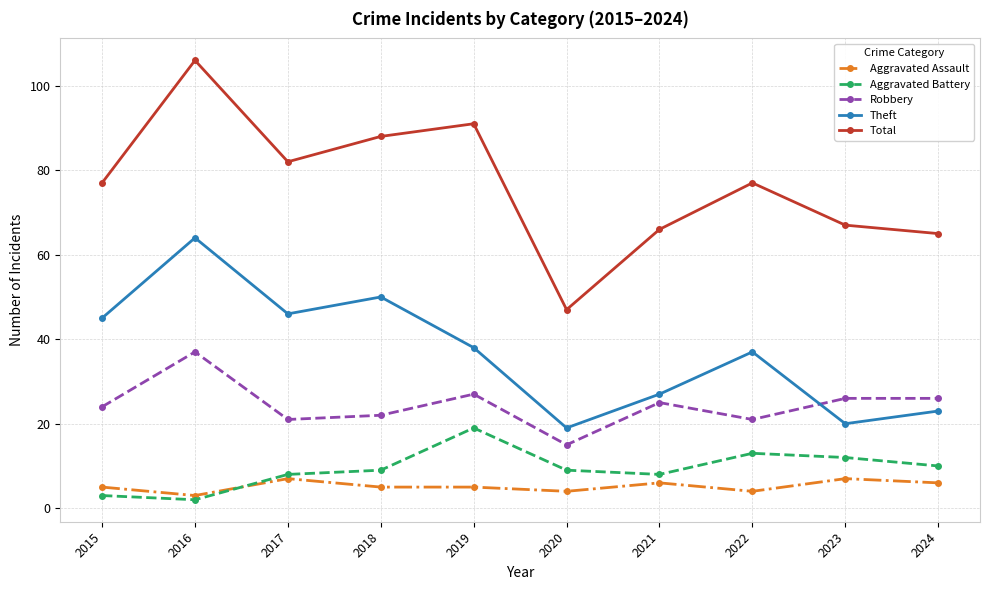

True or false: Theft has more than 0 interior local peaks.

True